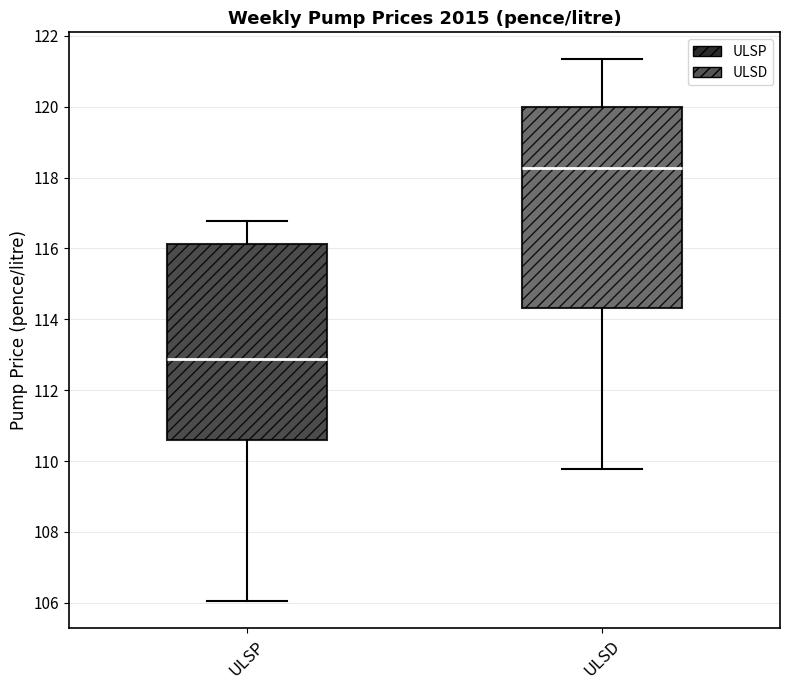

Which box has the lowest median line?

ULSP